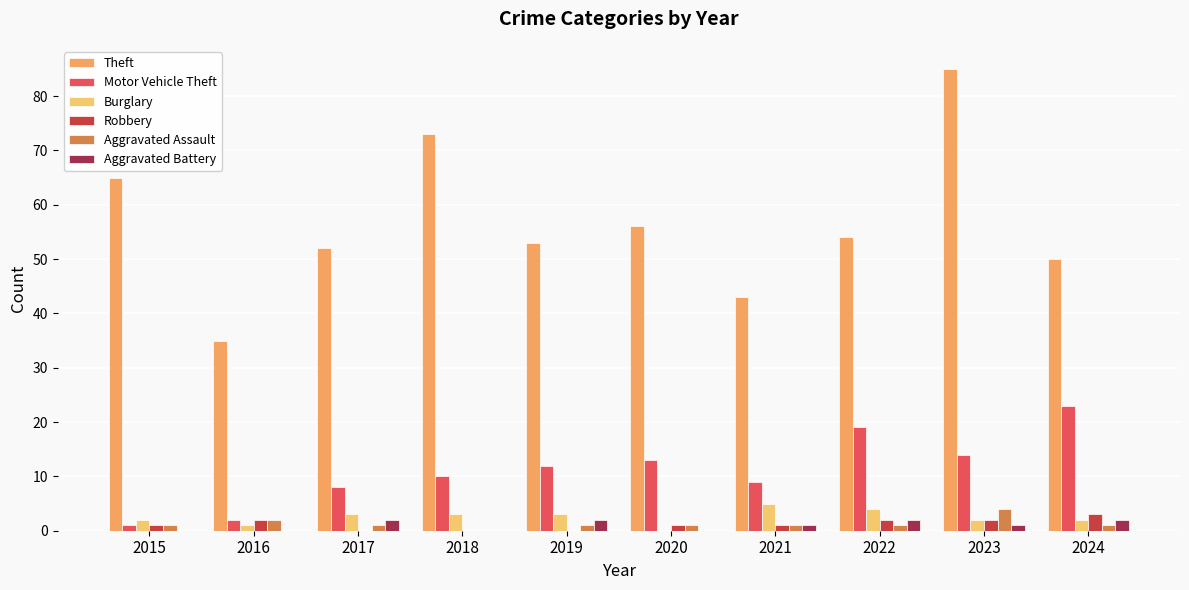

How many values in Burglary are above zero?

9